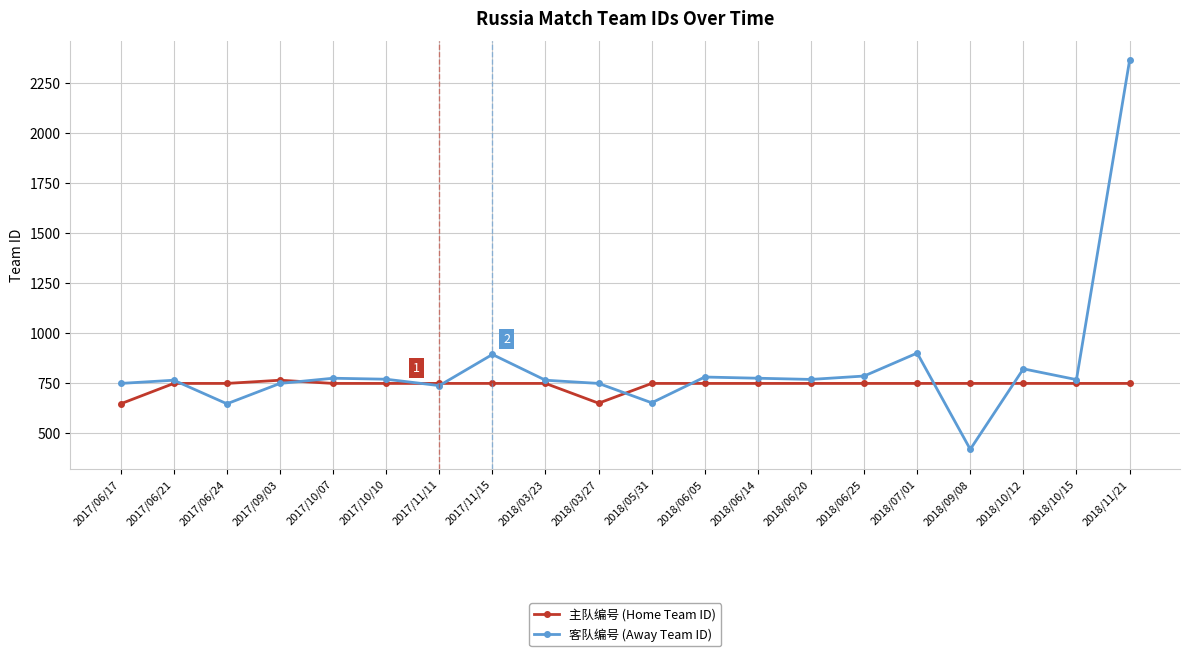

Is this an area chart (filled region under the line)?

No